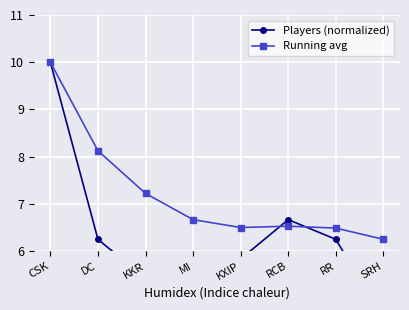

In Players (normalized), how many points are higher than both neighbors (excluding endpoints)?

1